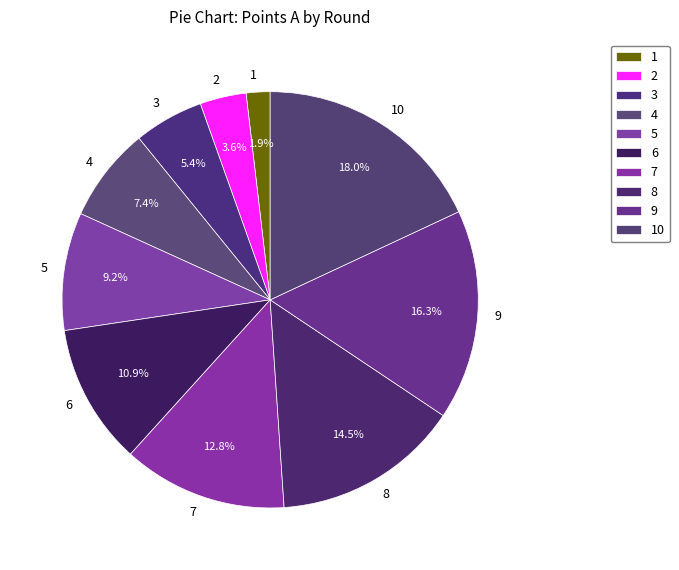

Rank the categories by value from highest to lowest.

10, 9, 8, 7, 6, 5, 4, 3, 2, 1